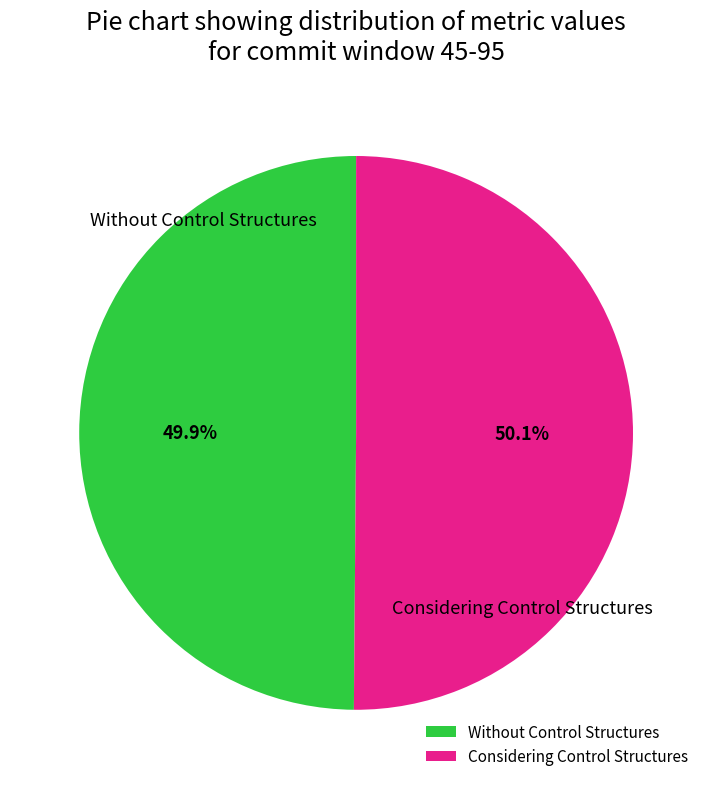

Is there any slice that represents more than half of the pie?

Yes